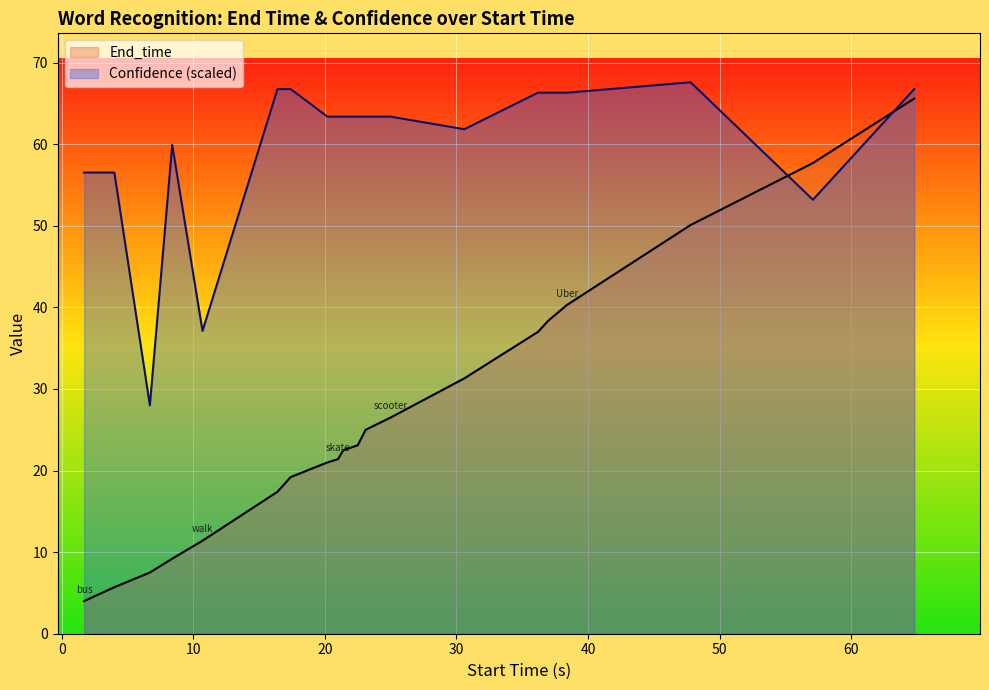

List the series in order of their overall mean, highest first.

Confidence (scaled), End_time